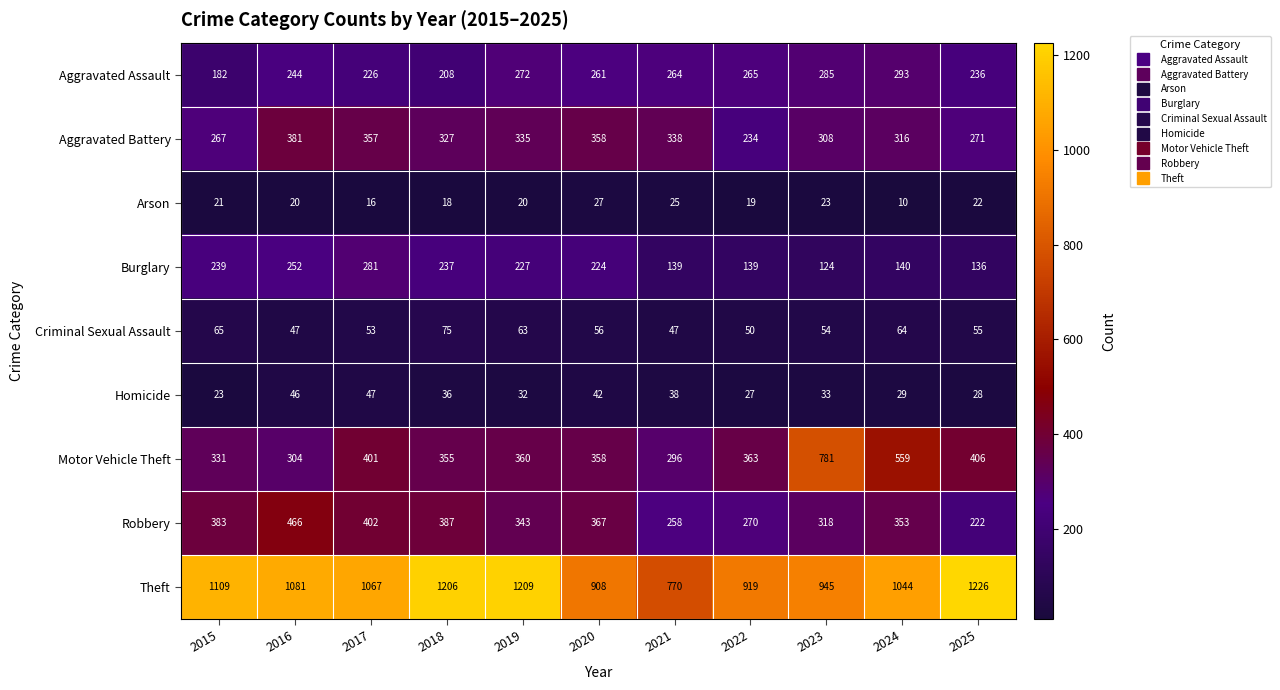

How many categories are shown in the chart?

11